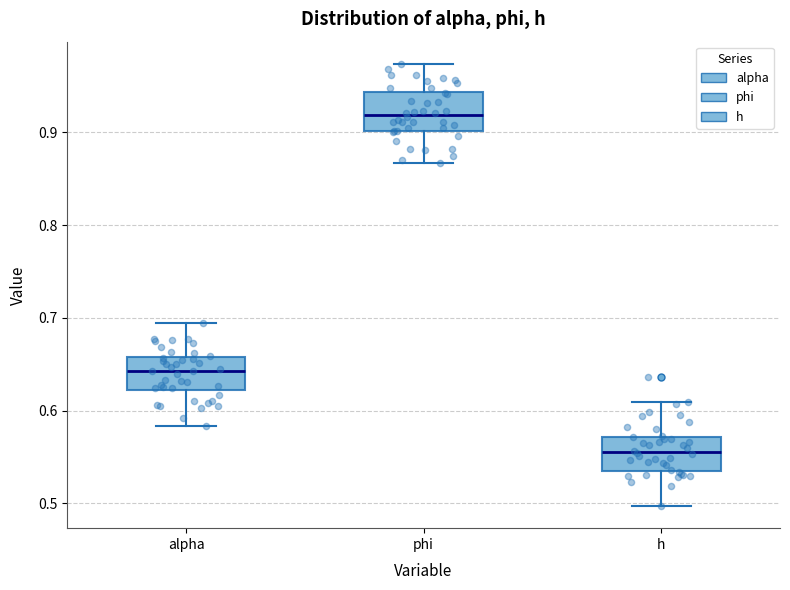

Where does the median line of the box for h sit on the y-axis? The values are not printed on the chart, so give them approximately, as read against the axis.

0.56